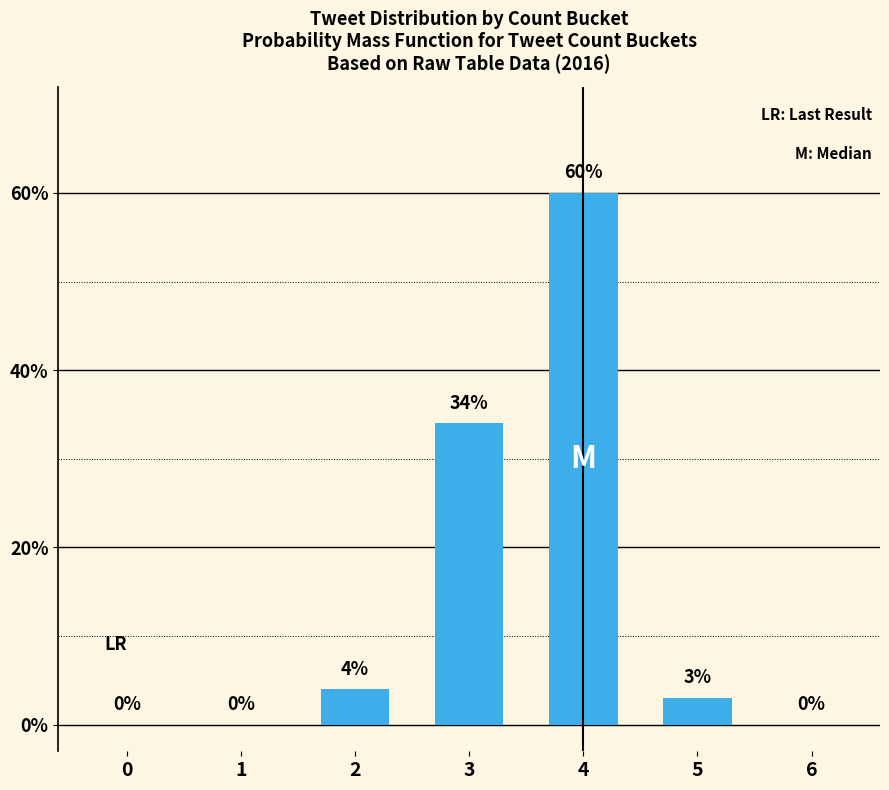

Which has a higher value, 2 or 4?

4